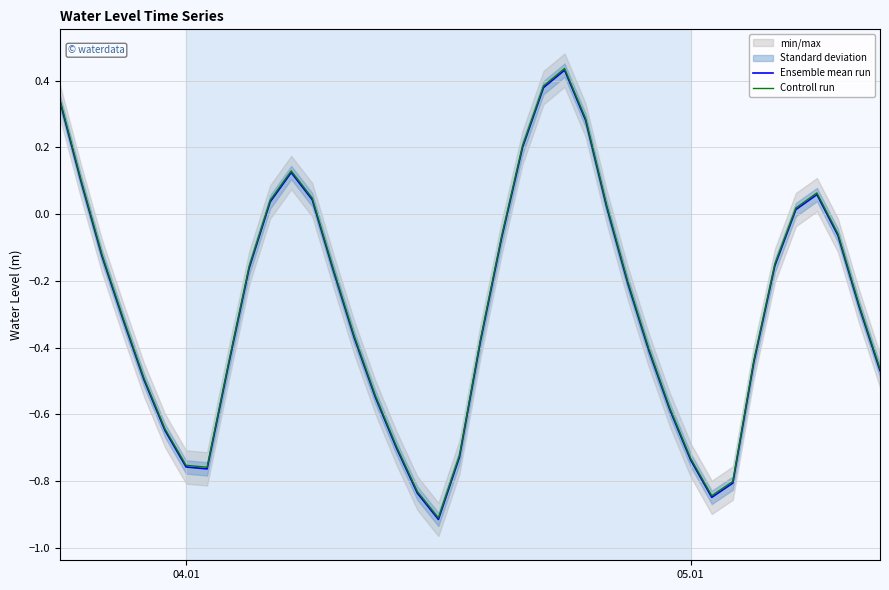

What is the value of the Ensemble mean run point at the 1st from the left?

0.3